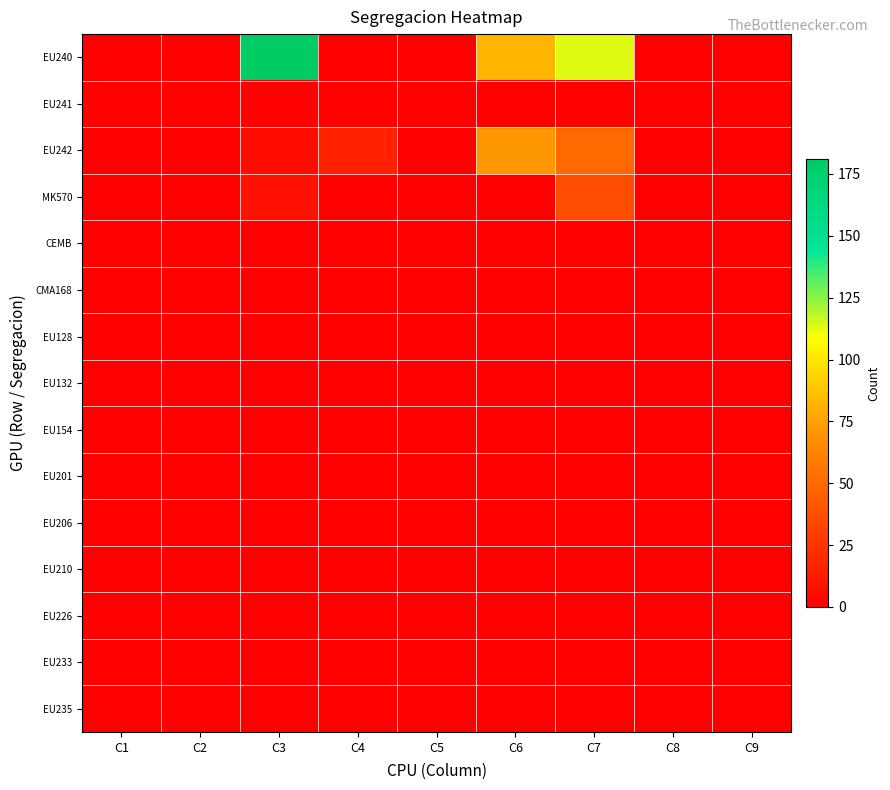

Reading left to right, extract all data points from this chart.

EU240: C1=0	C2=0	C3=181	C4=0	C5=0	C6=83	C7=113	C8=0	C9=0
EU241: C1=0	C2=0	C3=1	C4=0	C5=0	C6=0	C7=0	C8=0	C9=0
EU242: C1=0	C2=0	C3=6	C4=16	C5=0	C6=72	C7=50	C8=0	C9=0
MK570: C1=0	C2=0	C3=8	C4=0	C5=0	C6=0	C7=37	C8=0	C9=0
CEMB: C1=0	C2=0	C3=0	C4=0	C5=0	C6=0	C7=0	C8=0	C9=0
CMA168: C1=0	C2=0	C3=0	C4=0	C5=0	C6=0	C7=0	C8=0	C9=0
EU128: C1=0	C2=0	C3=0	C4=0	C5=0	C6=0	C7=0	C8=0	C9=0
EU132: C1=0	C2=0	C3=0	C4=0	C5=0	C6=0	C7=0	C8=0	C9=0
EU154: C1=0	C2=0	C3=0	C4=0	C5=0	C6=0	C7=0	C8=0	C9=0
EU201: C1=0	C2=0	C3=0	C4=0	C5=0	C6=0	C7=0	C8=0	C9=0
EU206: C1=0	C2=0	C3=0	C4=0	C5=0	C6=0	C7=0	C8=0	C9=0
EU210: C1=0	C2=0	C3=0	C4=0	C5=0	C6=0	C7=0	C8=0	C9=0
EU226: C1=0	C2=0	C3=0	C4=0	C5=0	C6=0	C7=0	C8=0	C9=0
EU233: C1=0	C2=0	C3=0	C4=0	C5=0	C6=0	C7=0	C8=0	C9=0
EU235: C1=0	C2=0	C3=0	C4=0	C5=0	C6=0	C7=0	C8=0	C9=0